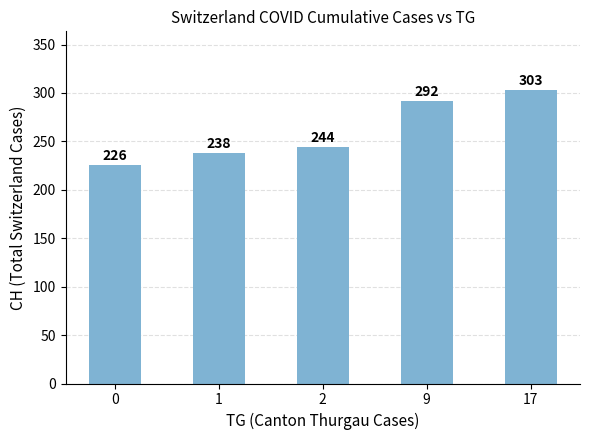

What is the difference between the maximum and second lowest values?

65